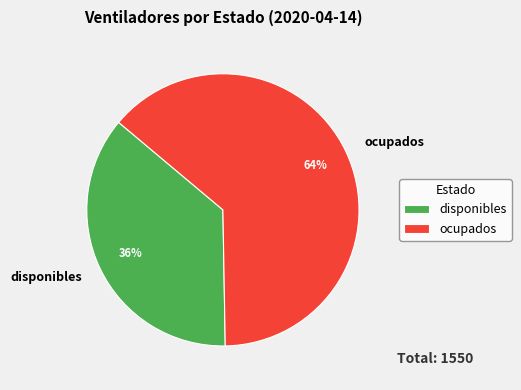

Which category accounts for the majority?

ocupados